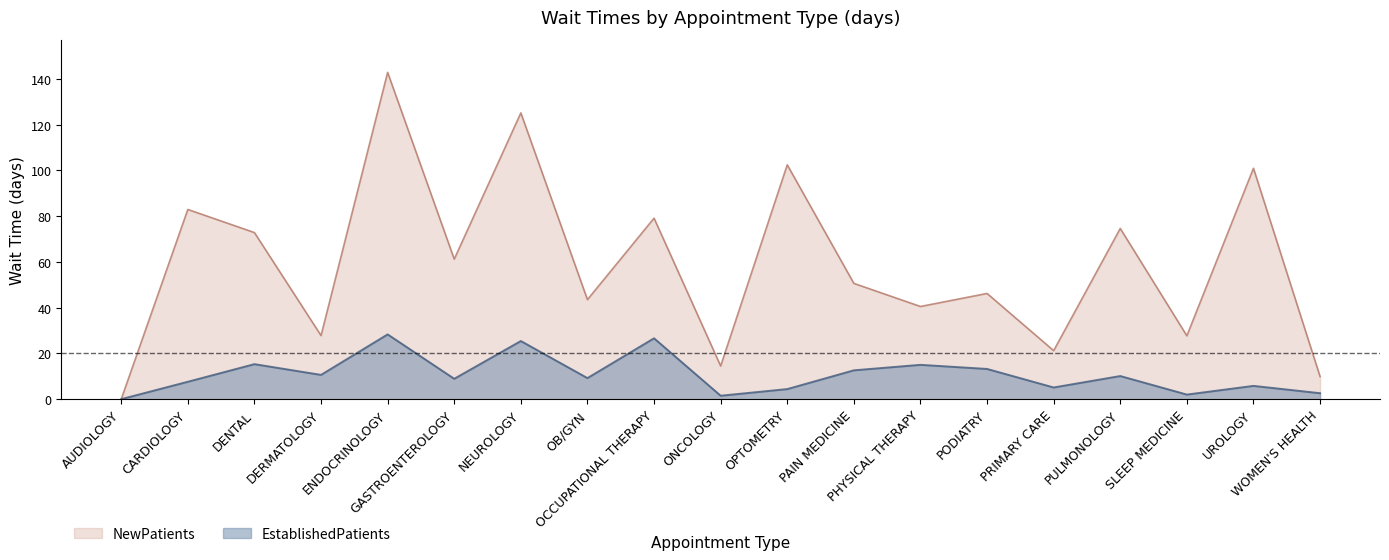

What is the difference between the highest and lowest values at PHYSICAL THERAPY?

25.5